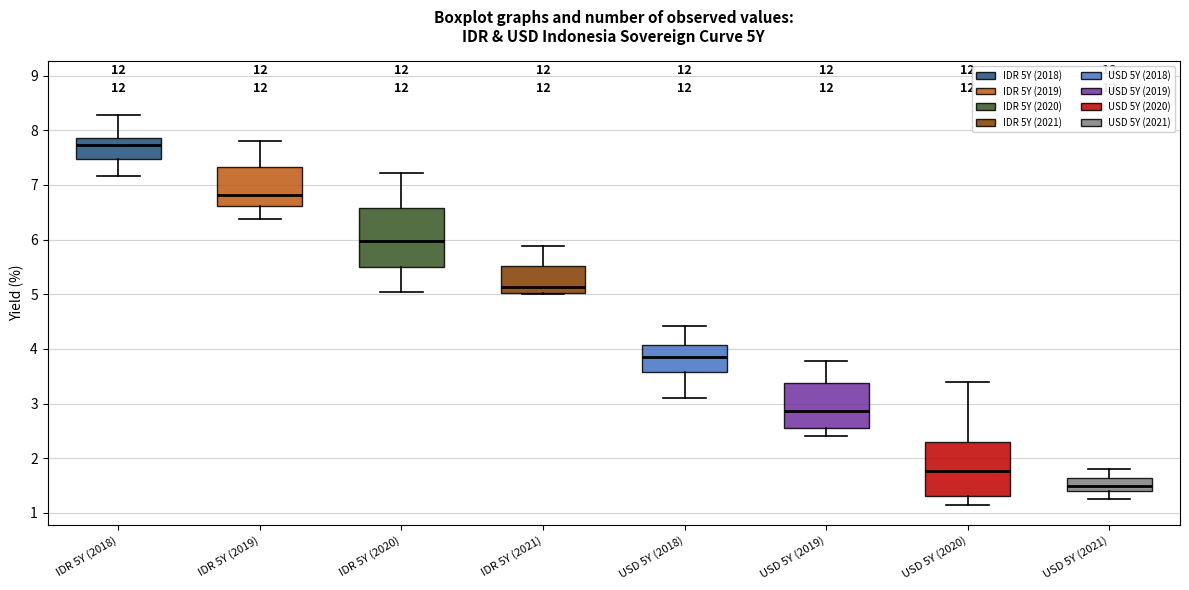

Where does the median line of the box for USD 5Y (2019) sit on the y-axis? The values are not printed on the chart, so give them approximately, as read against the axis.

2.9